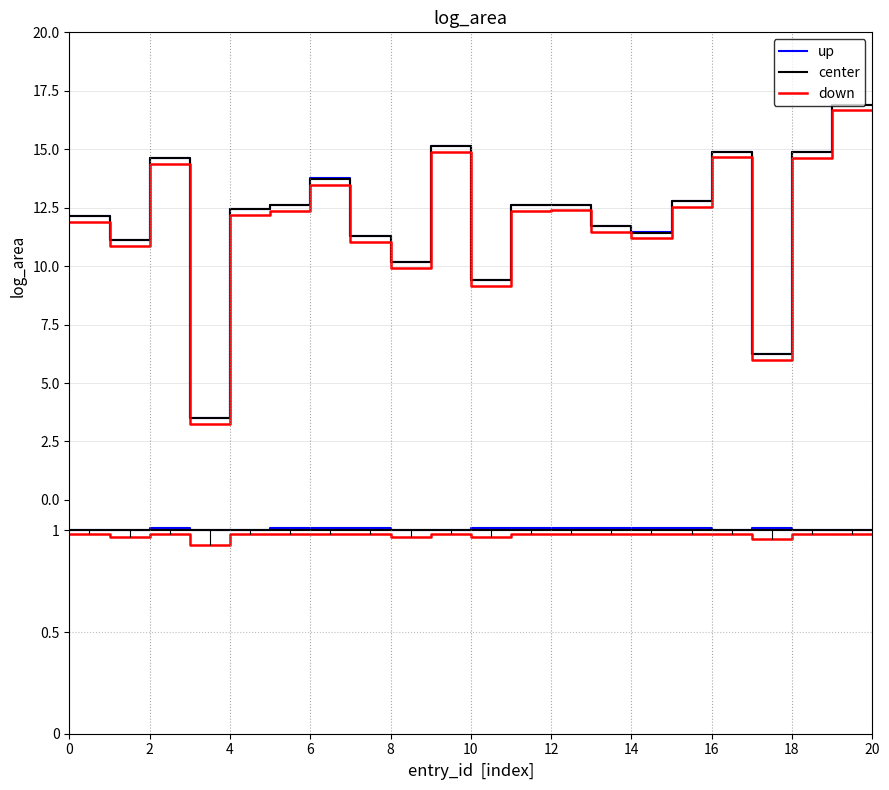

The value of up at 14 is 1.5. True or false?

False